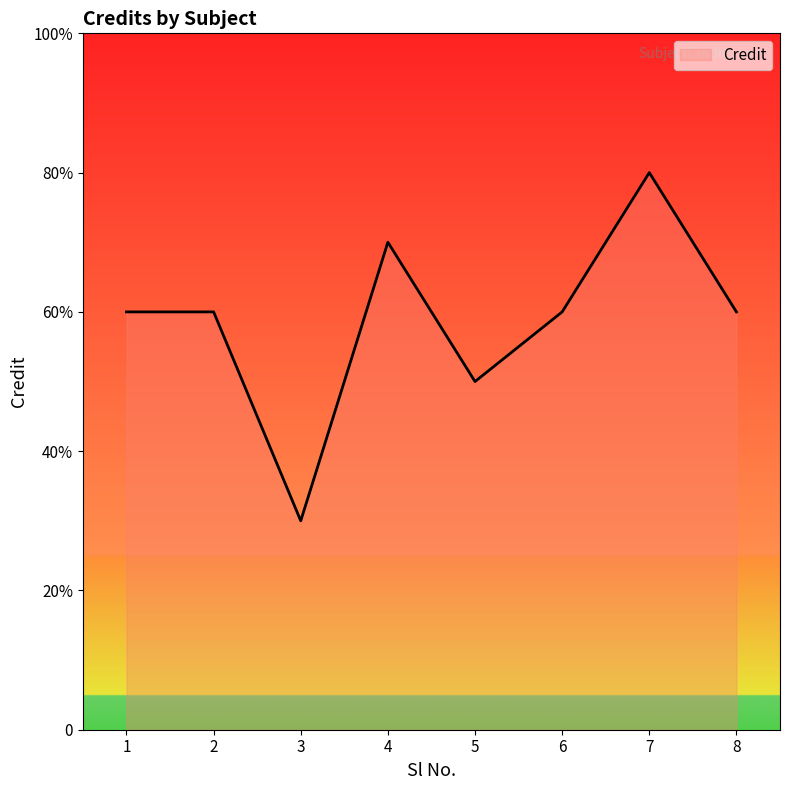

Is this an area chart (filled region under the line)?

Yes